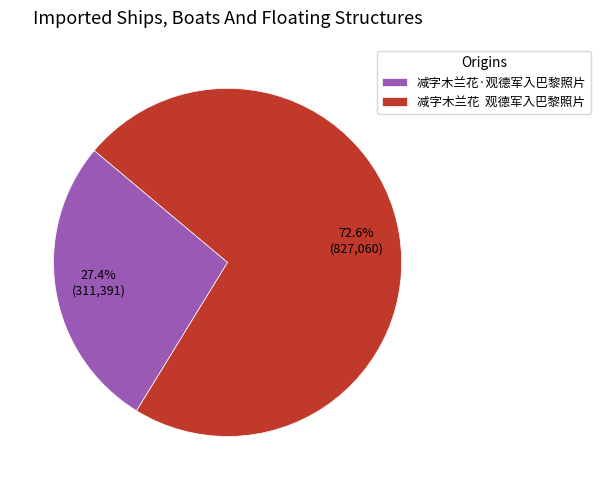

Rank the categories by value from lowest to highest.

减字木兰花·观德军入巴黎照片, 减字木兰花 观德军入巴黎照片